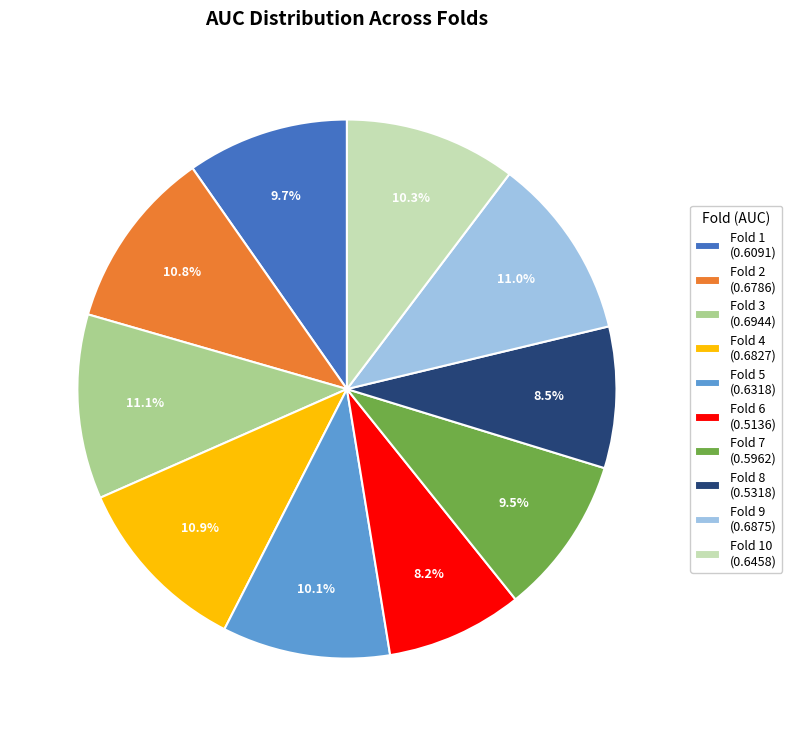

Do Fold 1 (0.6091) and Fold 10 (0.6458) together represent more than half of the pie?

No